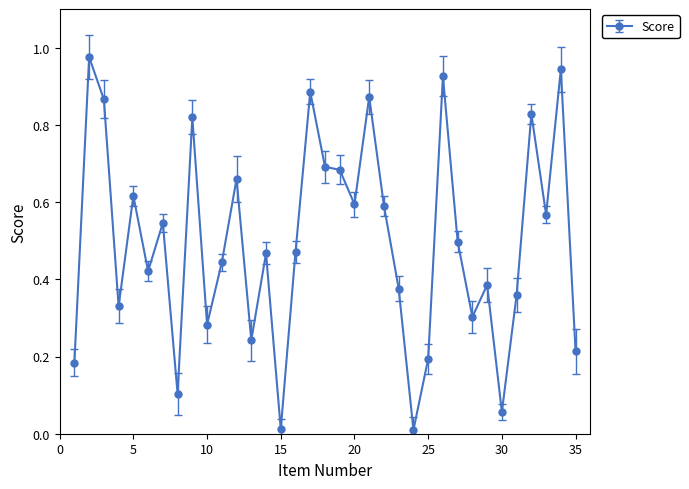

True or false: there are more than 2 points higher than both neighbors.

True